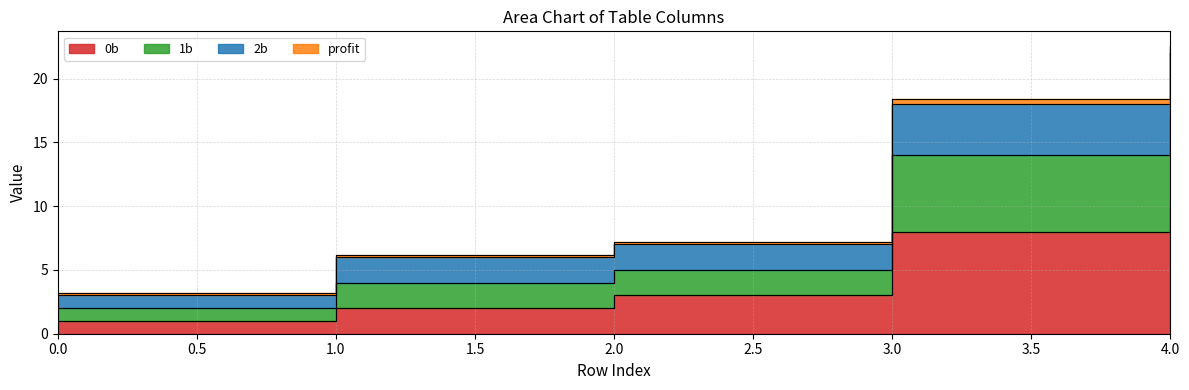

True or false: 0b has a value of 8 at 3.

True